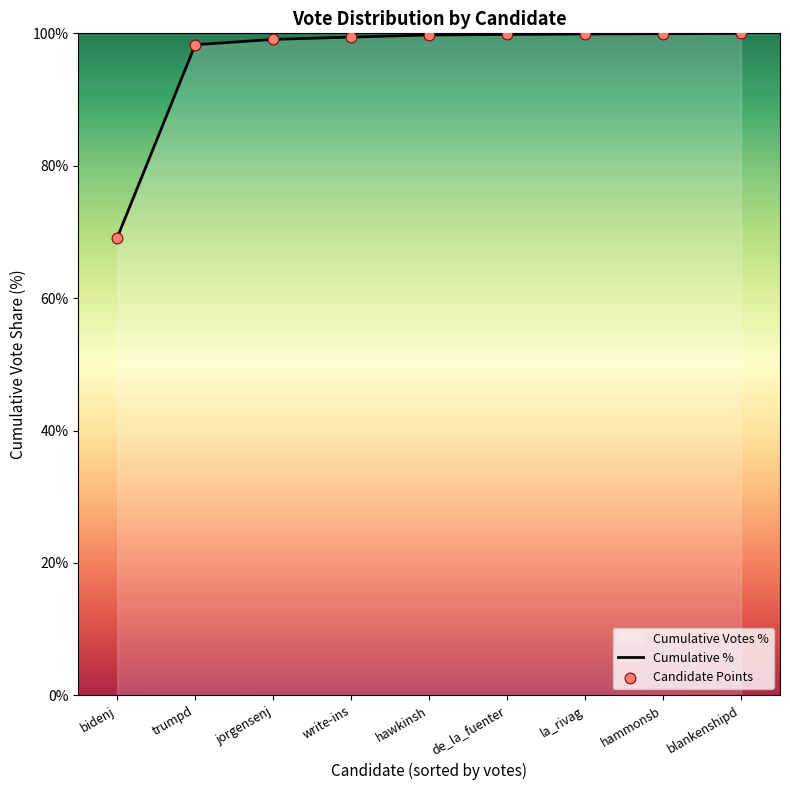

Which series has the largest total across all categories?

Cumulative %